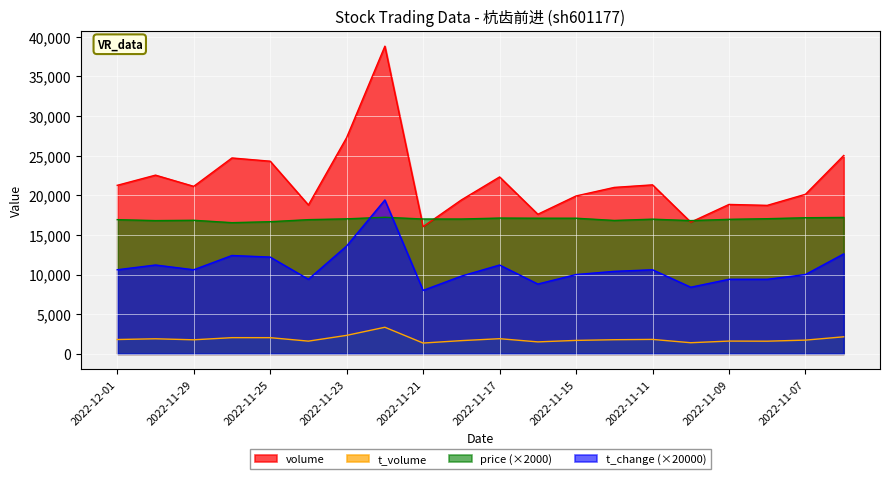

Which has a higher value, 2022-12-01 or 2022-11-04?

2022-11-04